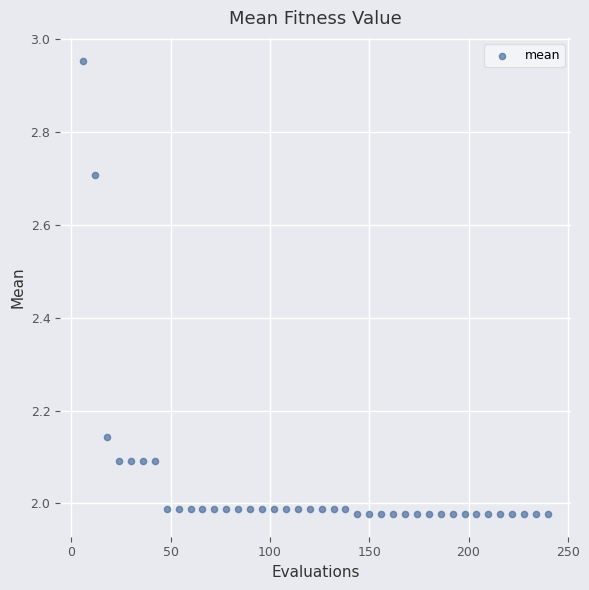

What is the range of Y values (max minus min)?

1.0